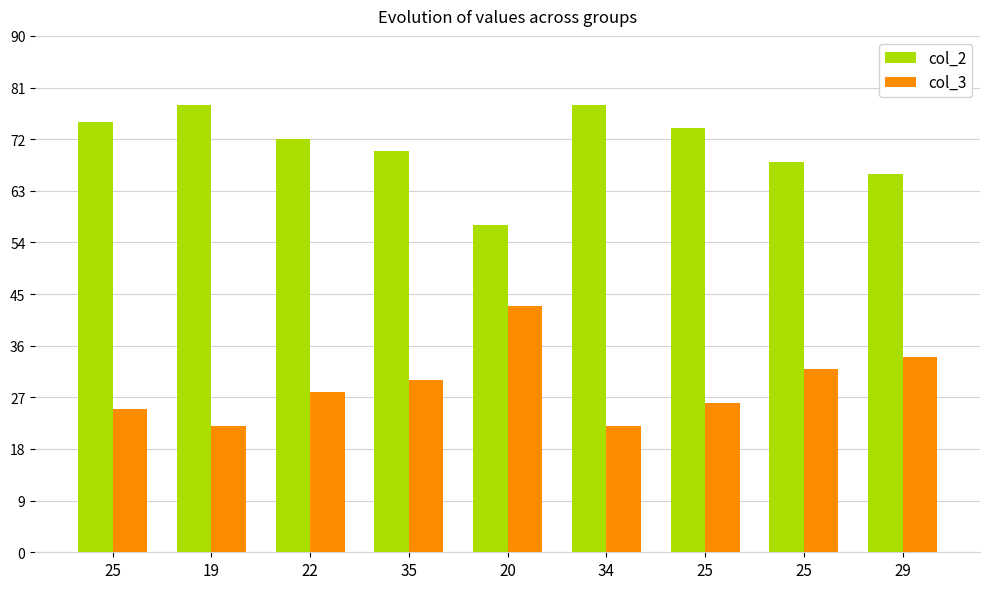

How many groups of bars are there?

9